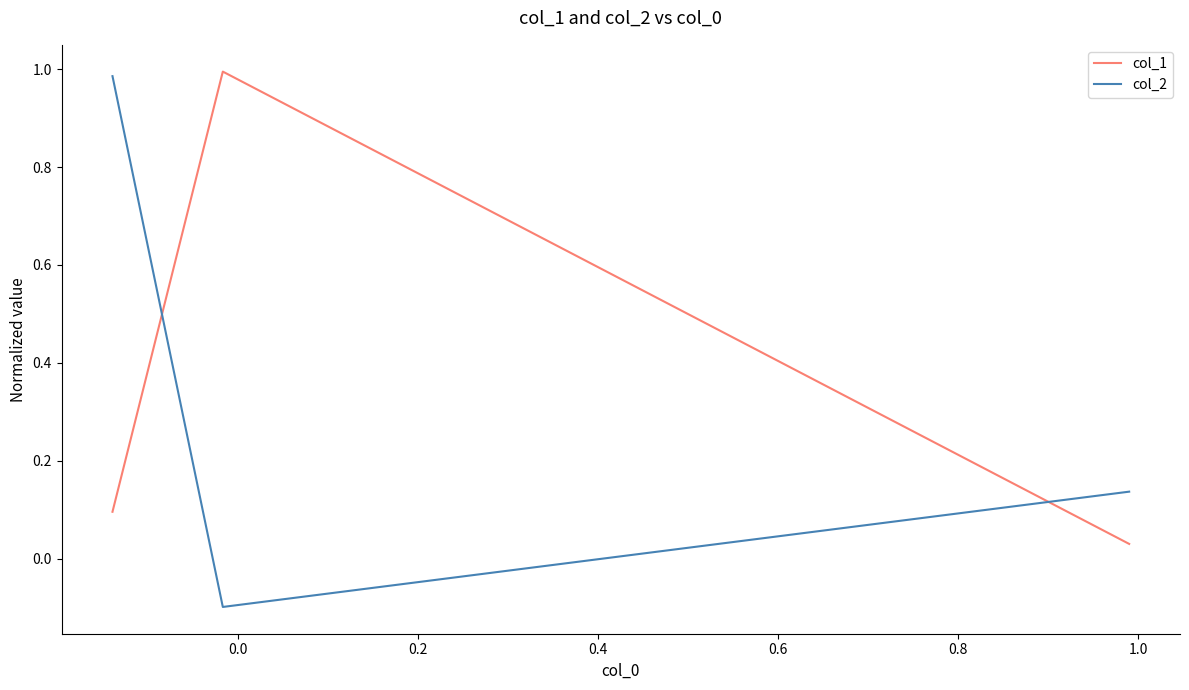

What is the greatest value displayed?

1.0